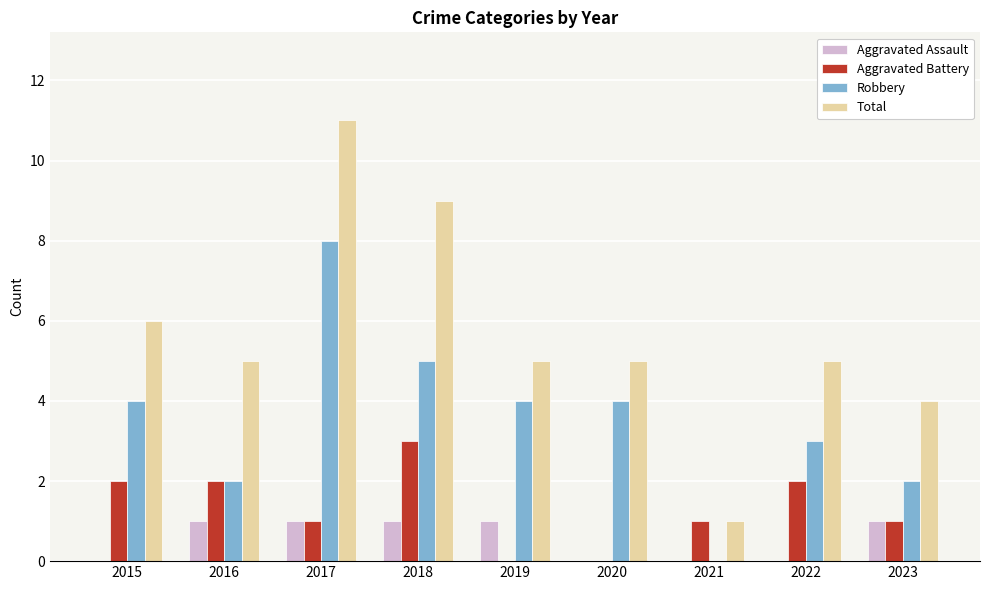

What is the highest value of the Aggravated Assault series?

1